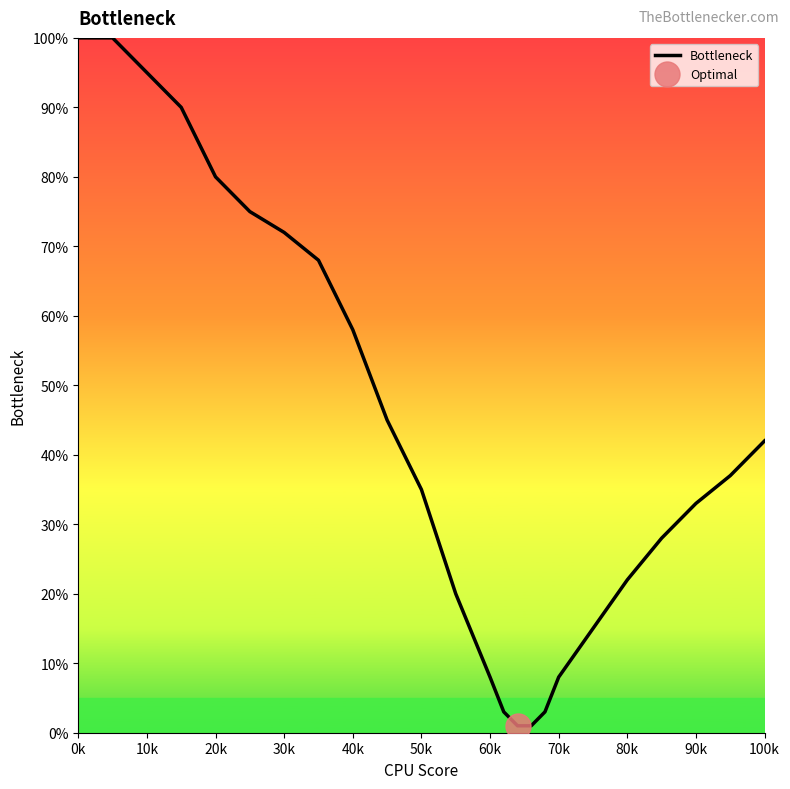

Reading left to right, what are all the values shown in this chart?

100	100	95	90	80	75	72	68	58	45	35	20	8	3	1	1	3	8	15	22	28	33	37	42